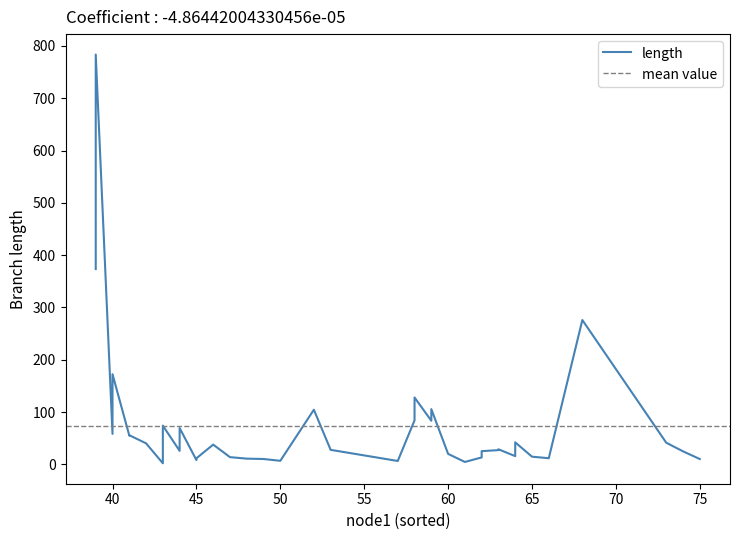

How many data points are less than 27?

19